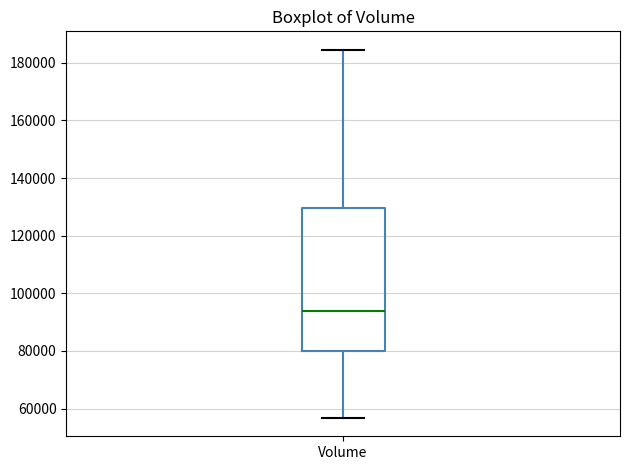

Where does the median line of the box for Volume sit on the y-axis? The values are not printed on the chart, so give them approximately, as read against the axis.

94000